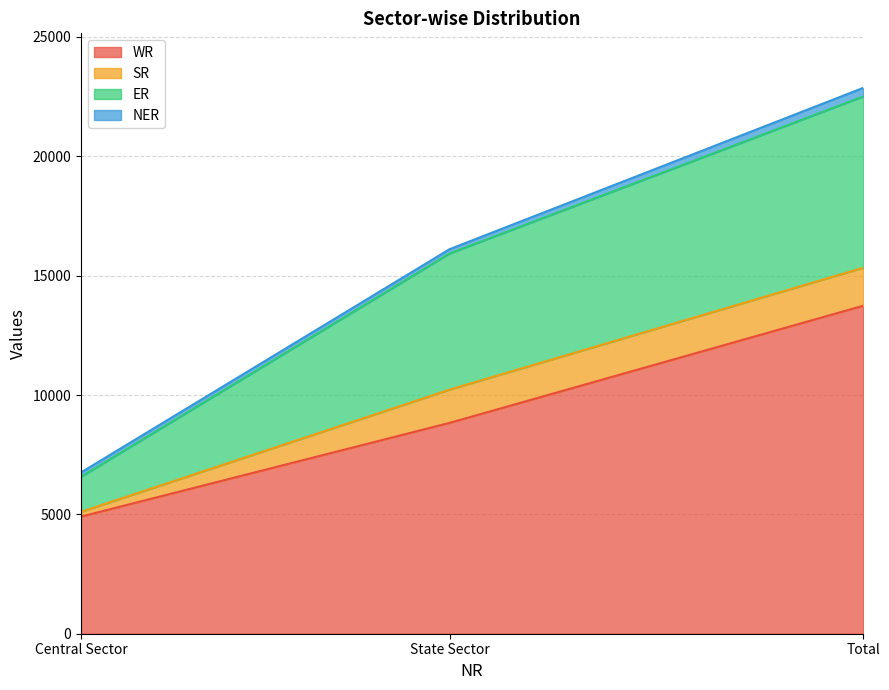

Is it true that ER equals 24832 at State Sector?

False